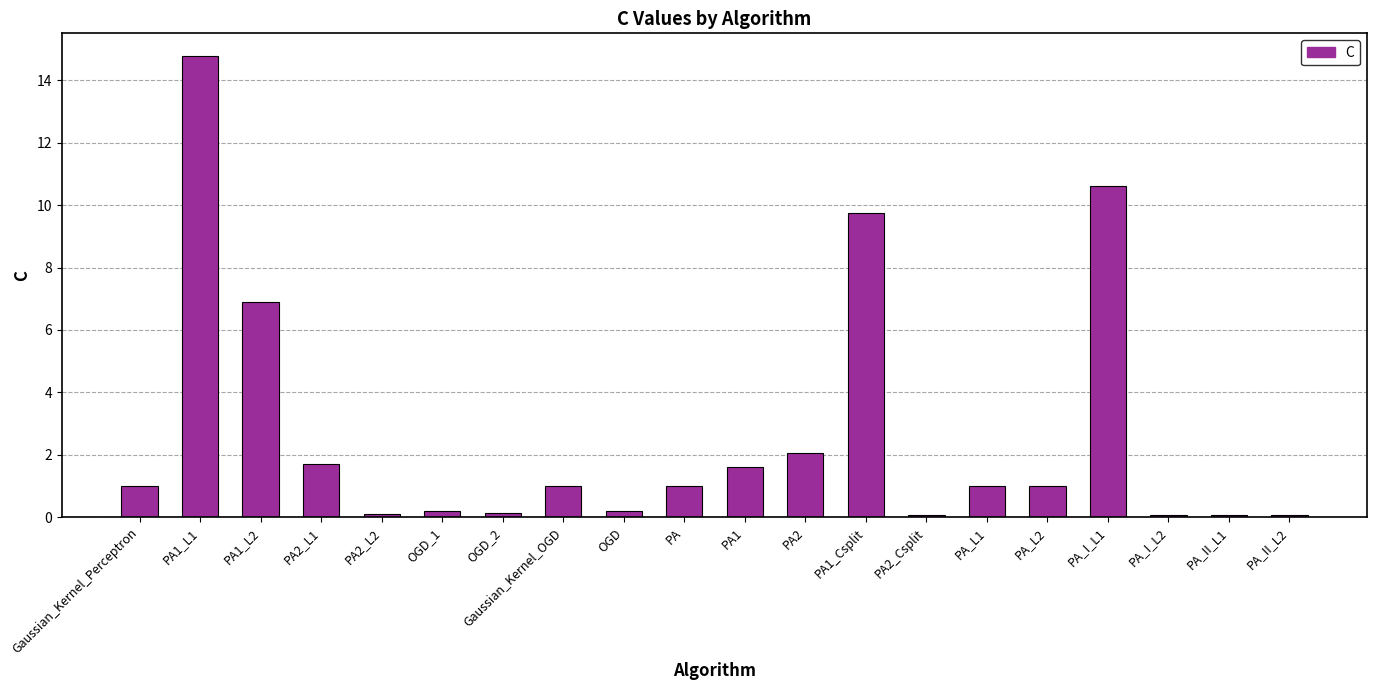

Which has a higher value, PA_I_L1 or PA2_L2?

PA_I_L1